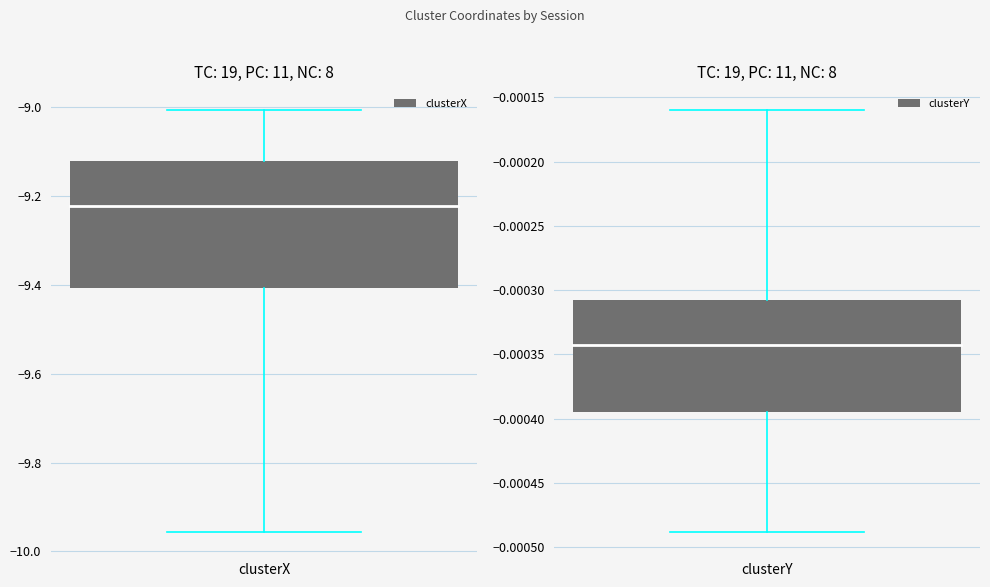

How many data points does each series have?

19